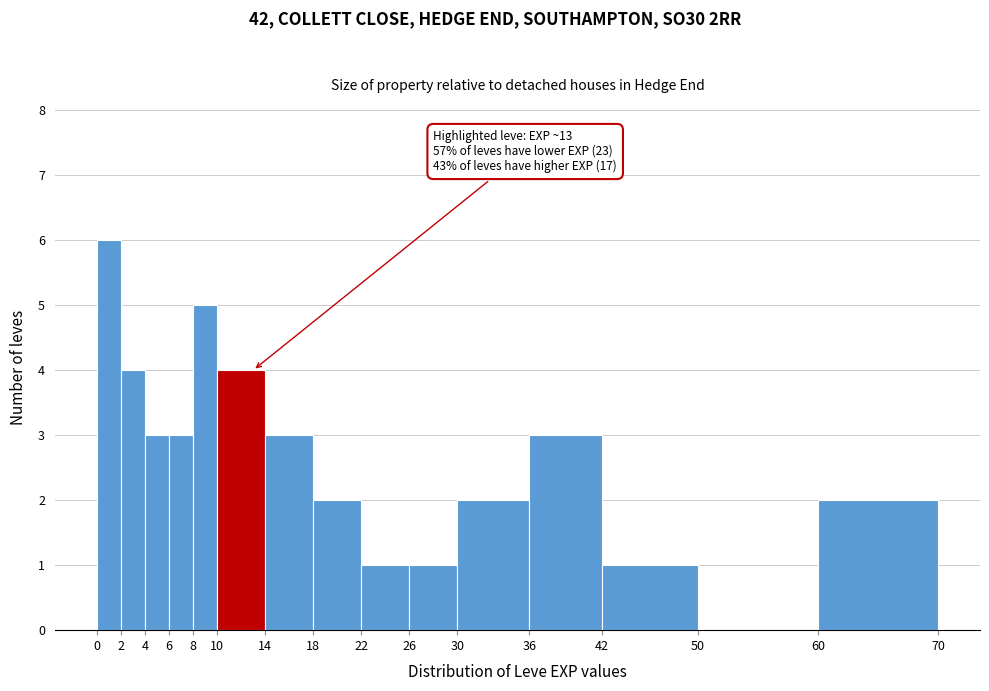

Over which range of the x-axis is the bar tallest?

0 to 2